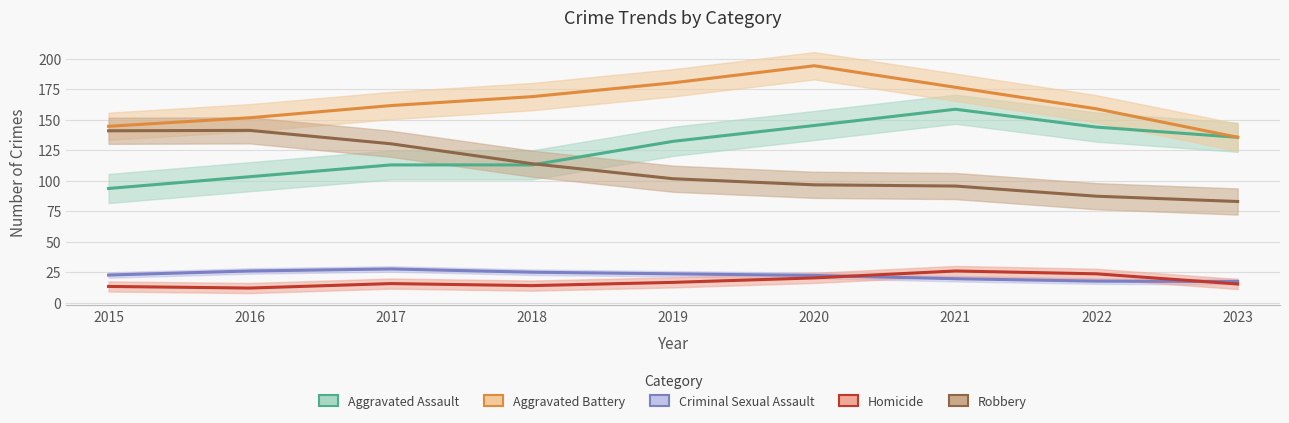

How many lines are shown in the chart?

5